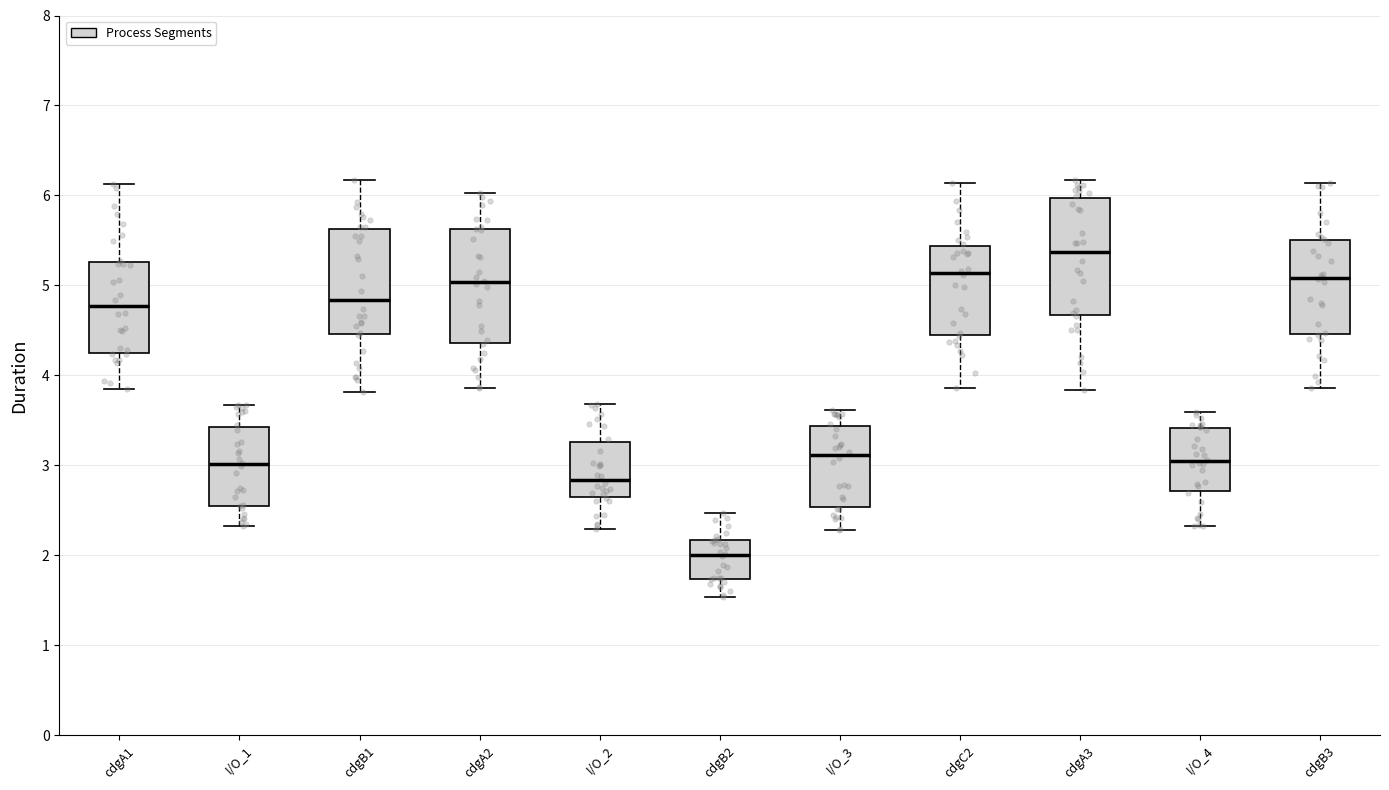

Reading left to right, transcribe this box plot: for each box, give where its median line is, the range the box spans, and where its two whiskers end, as read against the y-axis. The values are not printed on the chart, so give them approximately, as read against the axis.

cdgA1: median 4.8, box 4.2 to 5.3, whiskers 3.8 to 6.1
I/O_1: median 3.0, box 2.6 to 3.4, whiskers 2.3 to 3.7
cdgB1: median 4.8, box 4.5 to 5.6, whiskers 3.8 to 6.2
cdgA2: median 5.0, box 4.4 to 5.6, whiskers 3.9 to 6.0
I/O_2: median 2.8, box 2.7 to 3.3, whiskers 2.3 to 3.7
cdgB2: median 2.0, box 1.7 to 2.2, whiskers 1.5 to 2.5
I/O_3: median 3.1, box 2.5 to 3.4, whiskers 2.3 to 3.6
cdgC2: median 5.1, box 4.4 to 5.4, whiskers 3.9 to 6.1
cdgA3: median 5.4, box 4.7 to 6.0, whiskers 3.8 to 6.2
I/O_4: median 3.0, box 2.7 to 3.4, whiskers 2.3 to 3.6
cdgB3: median 5.1, box 4.5 to 5.5, whiskers 3.9 to 6.1